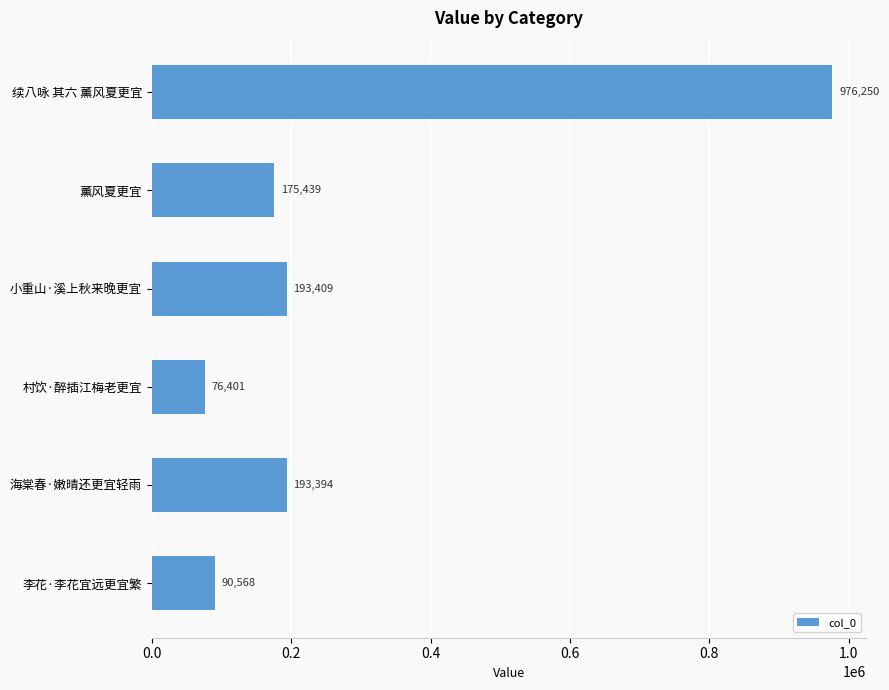

Does the chart contain stacked bars?

No